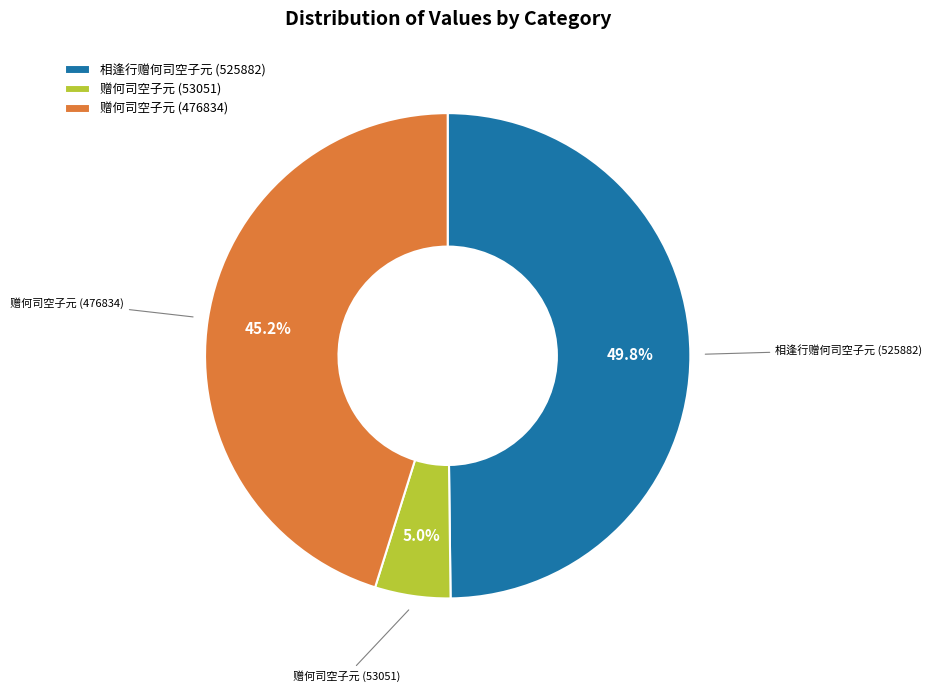

To the nearest percent, what is the average slice percentage?

33%